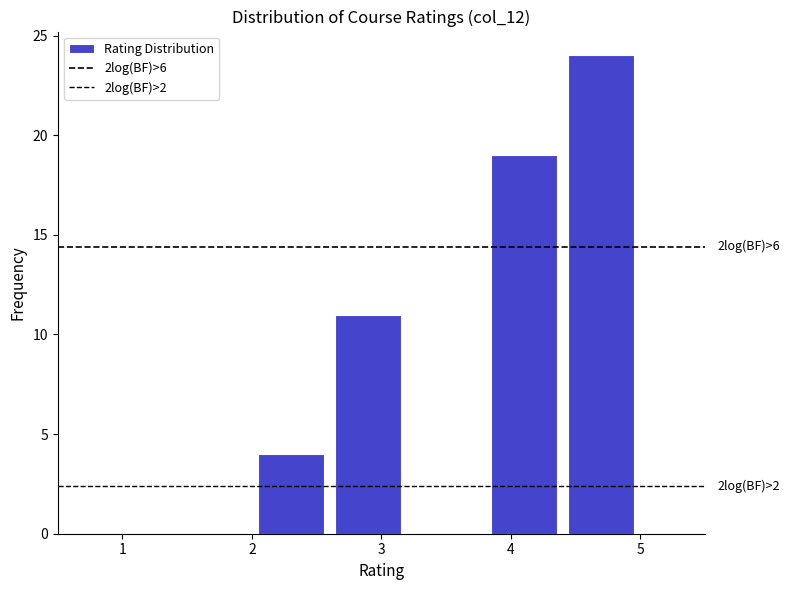

Which range on the x-axis has the tallest bar?

4.4 to 5.0